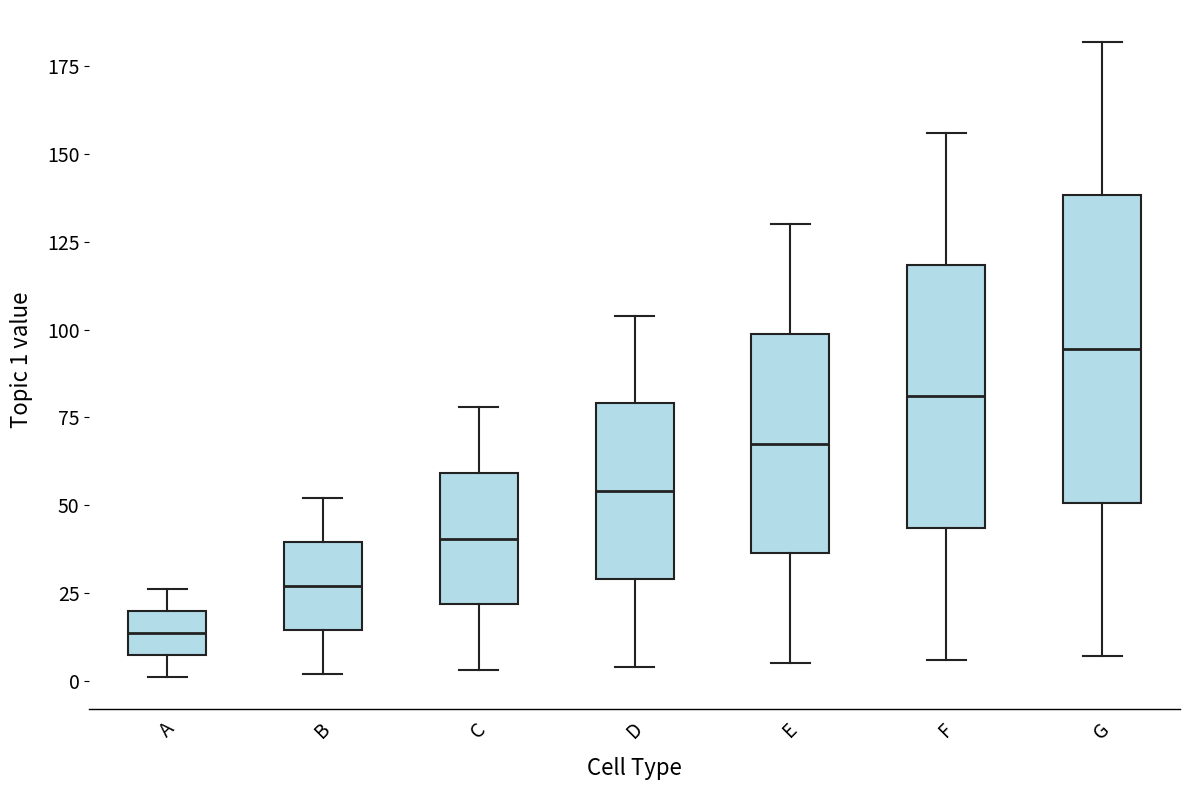

Where is the lower edge of the box for E on the y-axis? The values are not printed on the chart, so give them approximately, as read against the axis.

35